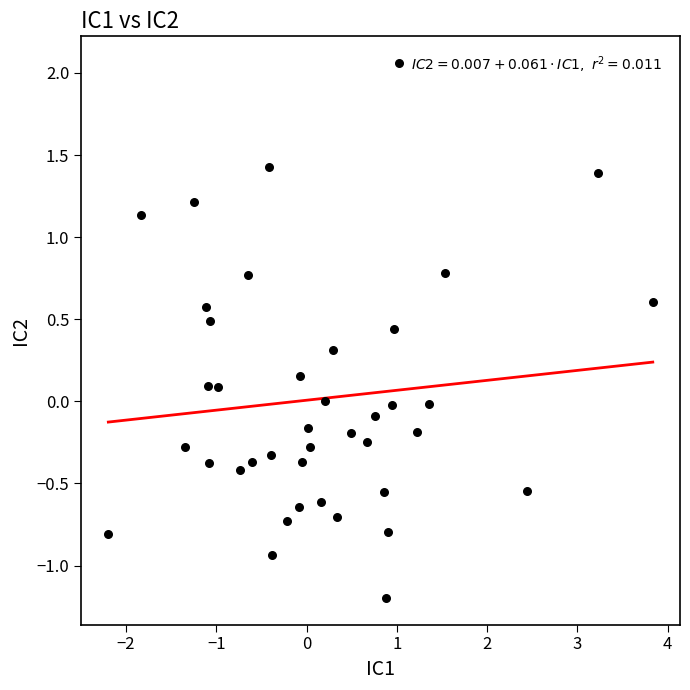

What is the range of Y values (max minus min)?

3.3